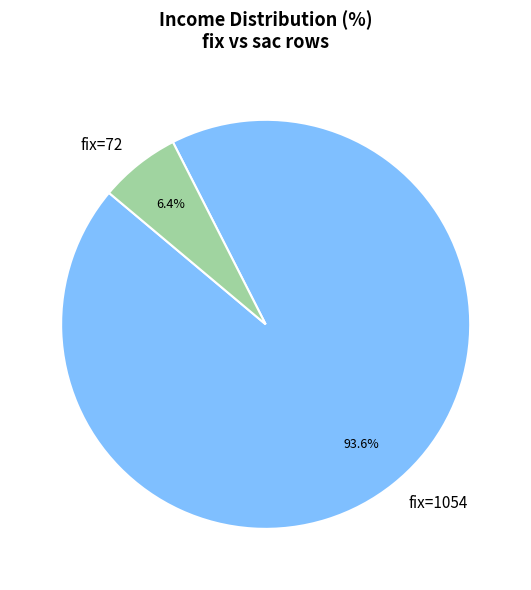

Between fix=1054 and fix=72, which is larger?

fix=1054